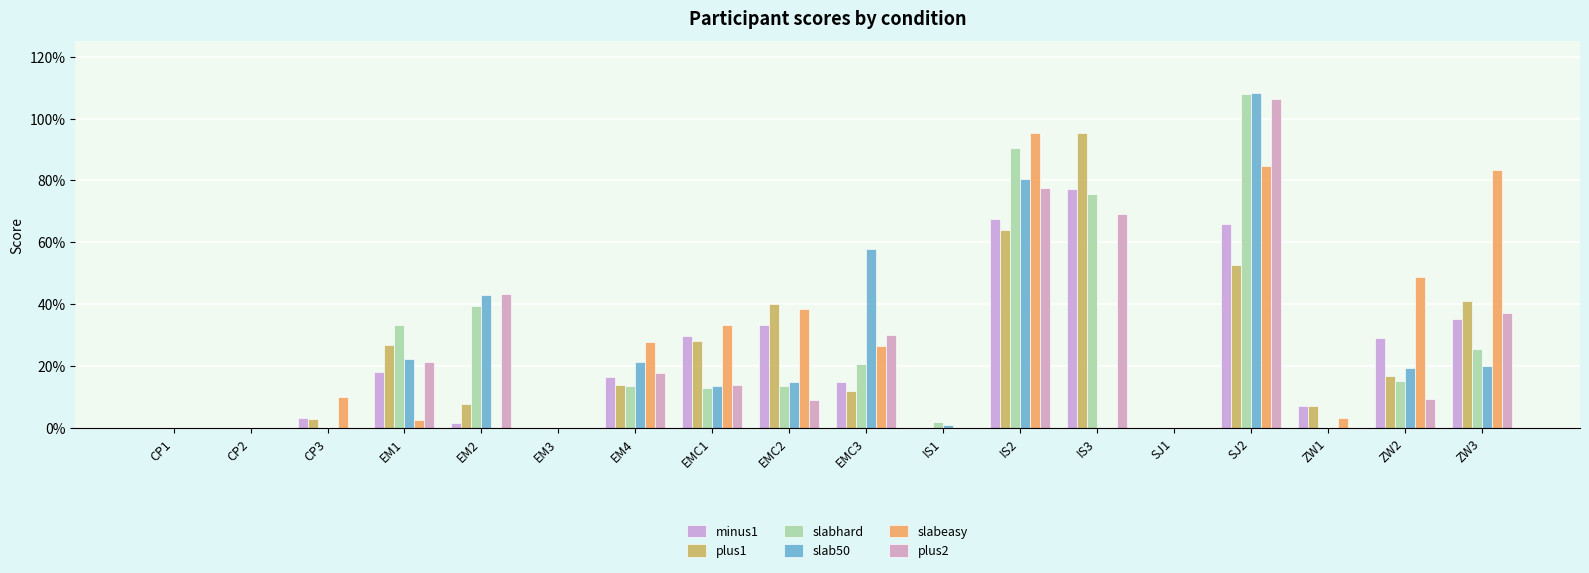

List the series in order of their peak value, lowest first.

minus1, plus1, slabeasy, plus2, slabhard, slab50